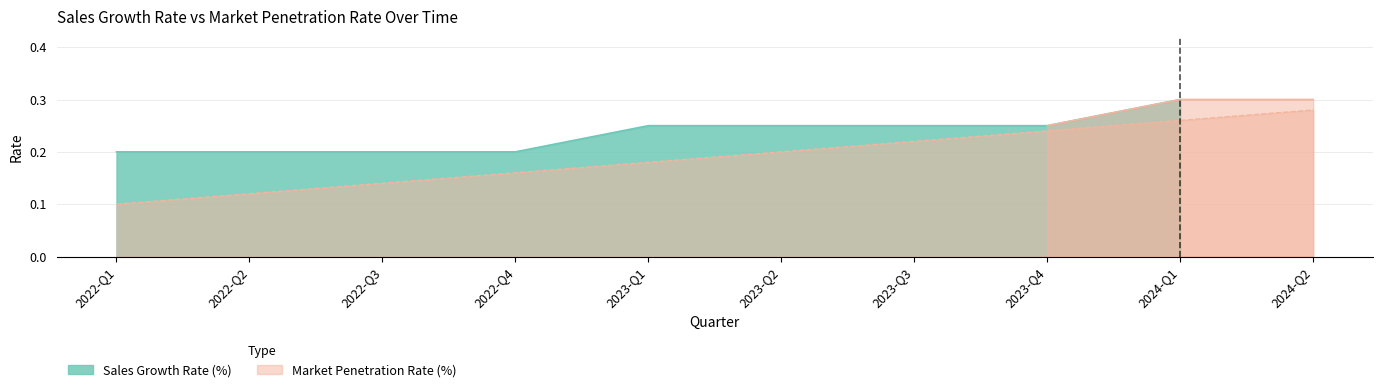

List the labels in order of value, smallest first.

2022-Q1, 2022-Q2, 2022-Q3, 2022-Q4, 2023-Q1, 2023-Q2, 2023-Q3, 2023-Q4, 2024-Q1, 2024-Q2